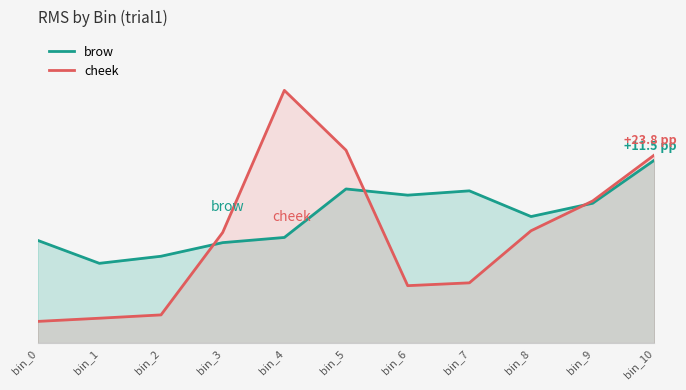

In brow, how many points are lower than both neighbors (excluding endpoints)?

3